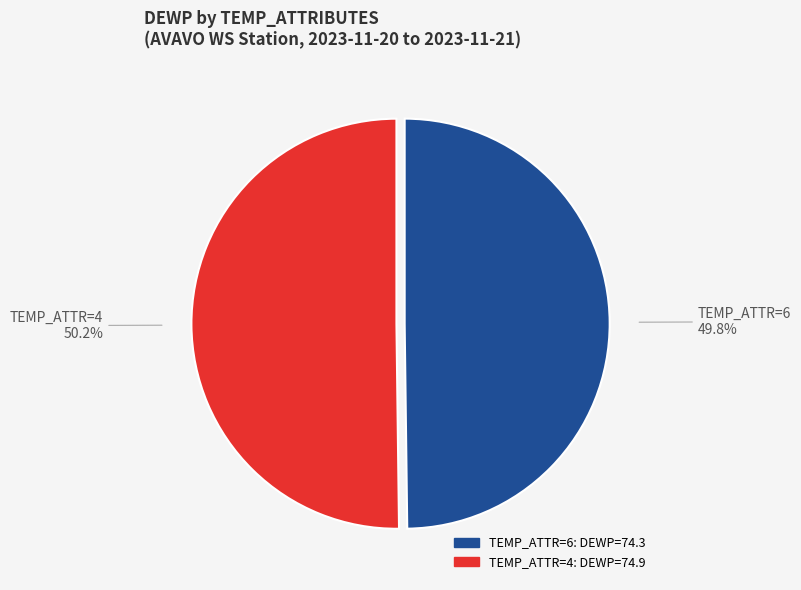

Does any single category account for the majority?

Yes